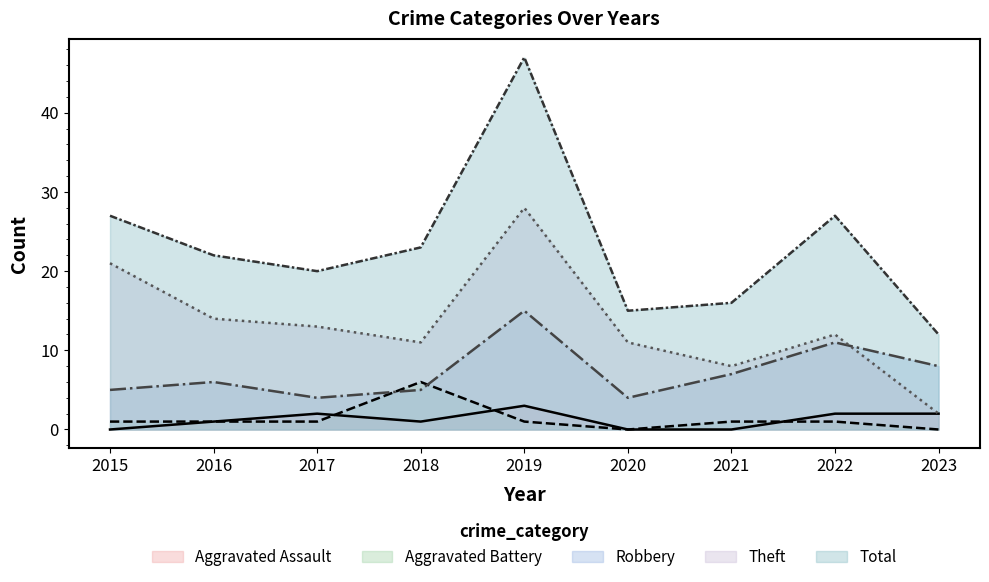

What is the spread (max minus min) of values at 2023?

12